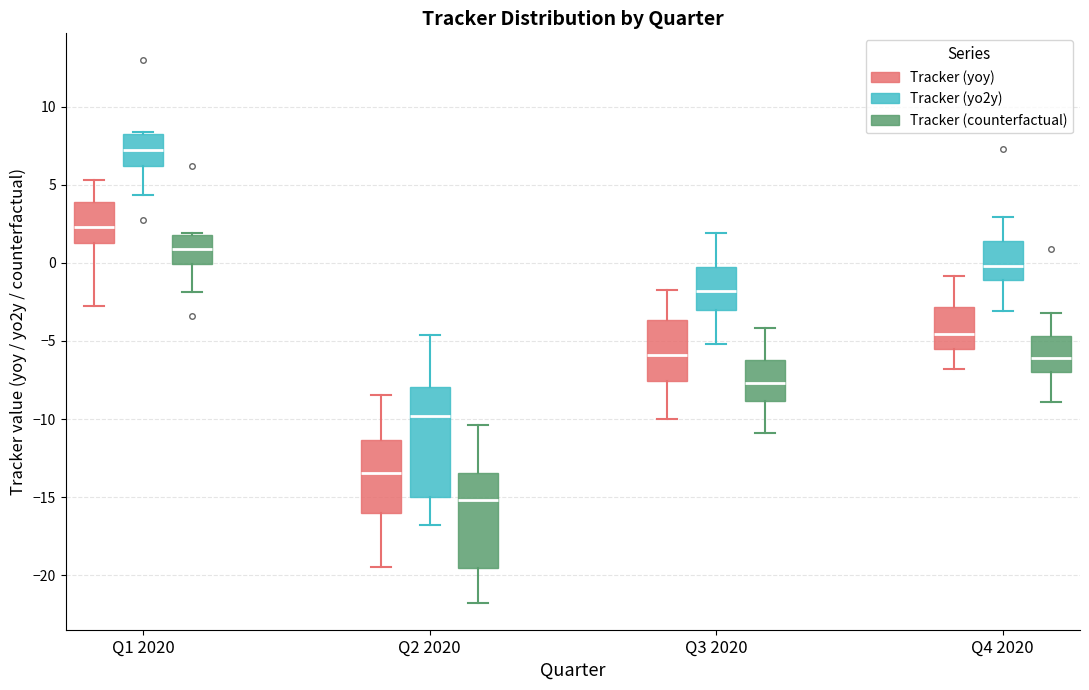

Reading left to right, transcribe this box plot: for each box, give where its median line is, the range the box spans, and where its two whiskers end, as read against the y-axis. The values are not printed on the chart, so give them approximately, as read against the axis.

Q1 2020 (Tracker (yoy)): median 2.5, box 1.0 to 4.0, whiskers -2.5 to 5.5
Q1 2020 (Tracker (yo2y)): median 7.5, box 6.0 to 8.0, whiskers 4.5 to 8.5
Q1 2020 (Tracker (counterfactual)): median 1.0, box 0.0 to 2.0, whiskers -2.0 to 2.0 (just above the box's upper edge)
Q2 2020 (Tracker (yoy)): median -13.5, box -16.0 to -11.5, whiskers -19.5 to -8.5
Q2 2020 (Tracker (yo2y)): median -10.0, box -15.0 to -8.0, whiskers -17.0 to -4.5
Q2 2020 (Tracker (counterfactual)): median -15.0, box -19.5 to -13.5, whiskers -22.0 to -10.5
Q3 2020 (Tracker (yoy)): median -6.0, box -7.5 to -3.5, whiskers -10.0 to -1.5
Q3 2020 (Tracker (yo2y)): median -2.0, box -3.0 to -0.5, whiskers -5.0 to 2.0
Q3 2020 (Tracker (counterfactual)): median -7.5, box -9.0 to -6.0, whiskers -11.0 to -4.0
Q4 2020 (Tracker (yoy)): median -4.5, box -5.5 to -3.0, whiskers -7.0 to -1.0
Q4 2020 (Tracker (yo2y)): median 0.0, box -1.0 to 1.5, whiskers -3.0 to 3.0
Q4 2020 (Tracker (counterfactual)): median -6.0, box -7.0 to -4.5, whiskers -9.0 to -3.0